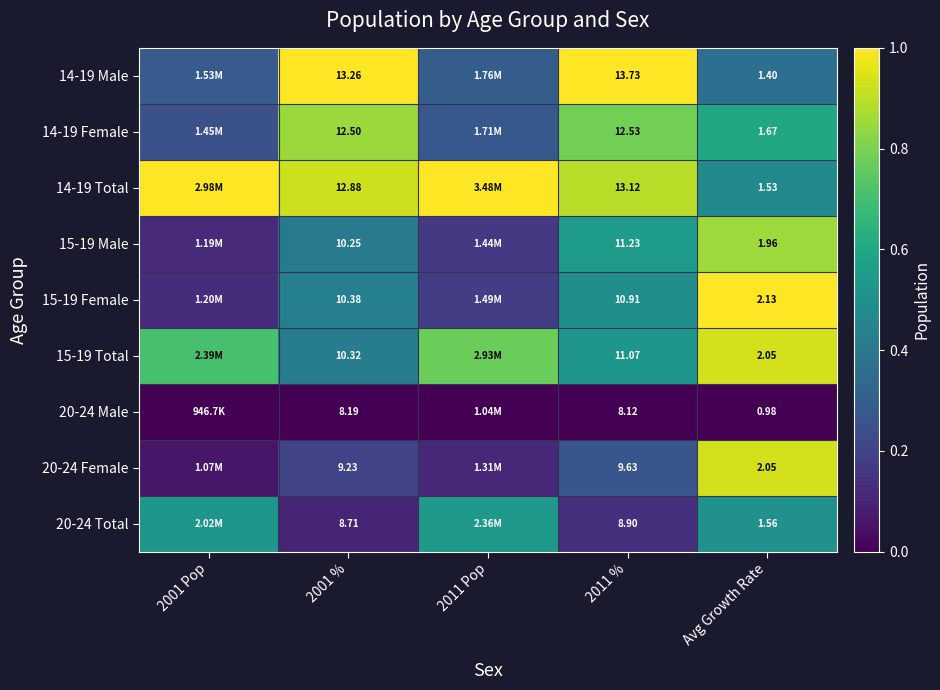

Is the value of 15-19 Total at Avg Growth Rate greater than the value of 15-19 Female at 2011 %?

No